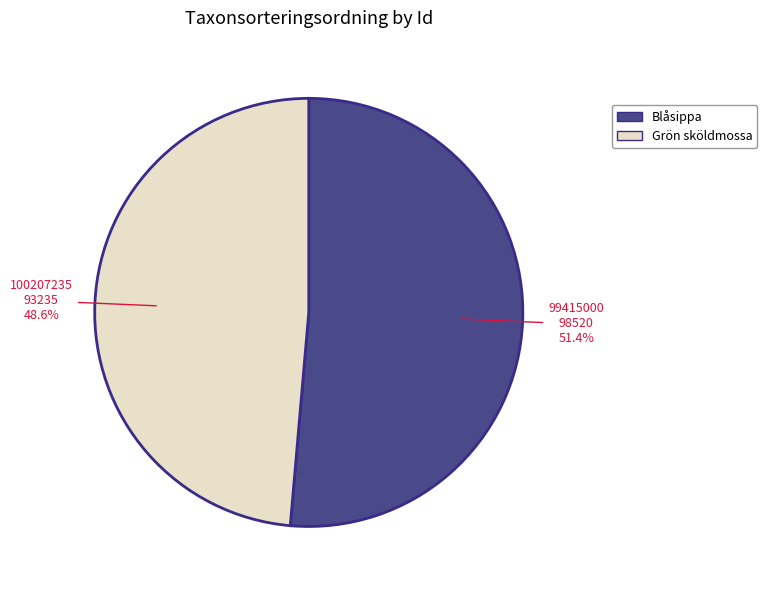

Is there a majority slice in this chart?

Yes